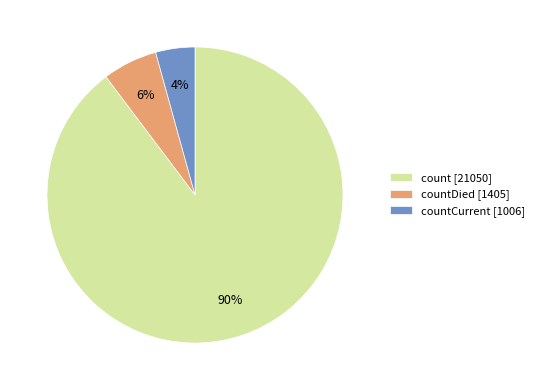

Rank the categories by value from highest to lowest.

count [21050], countDied [1405], countCurrent [1006]